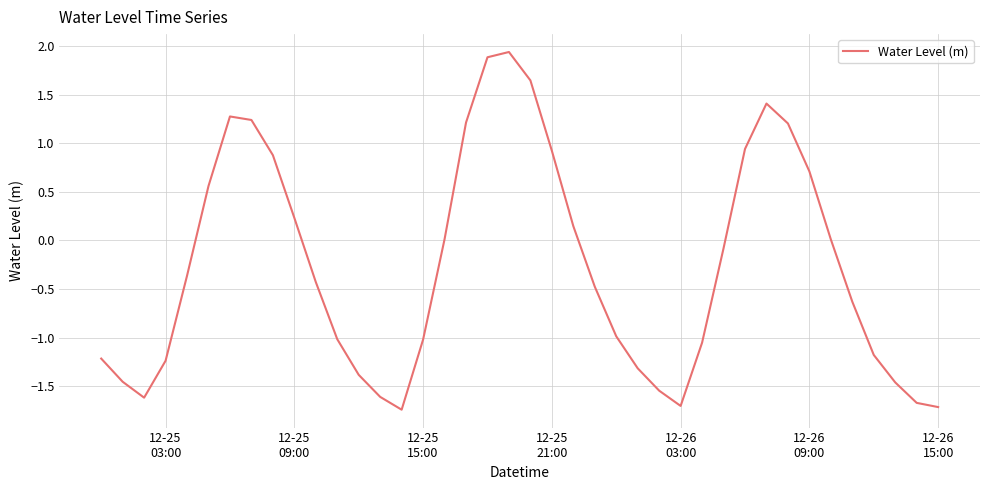

Count the number of categories in the chart.

40